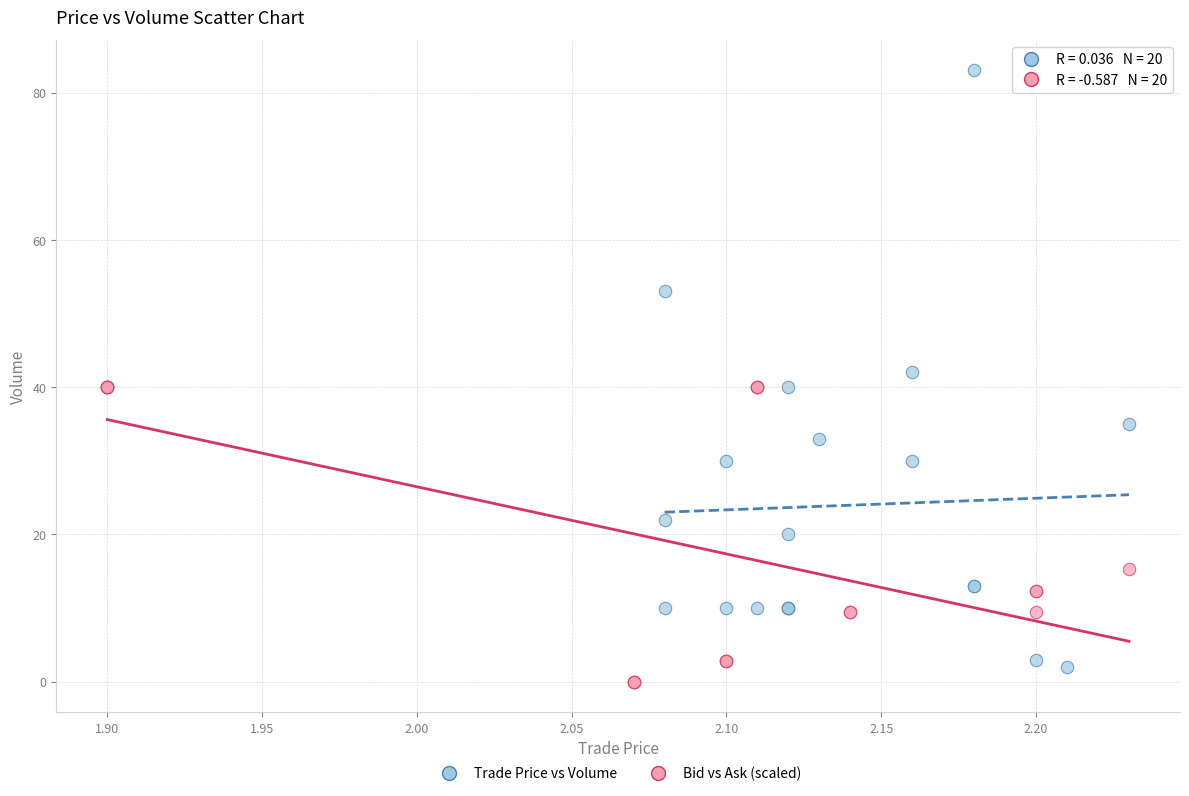

Which series has the largest Y range (max minus min)?

Trade Price vs Volume